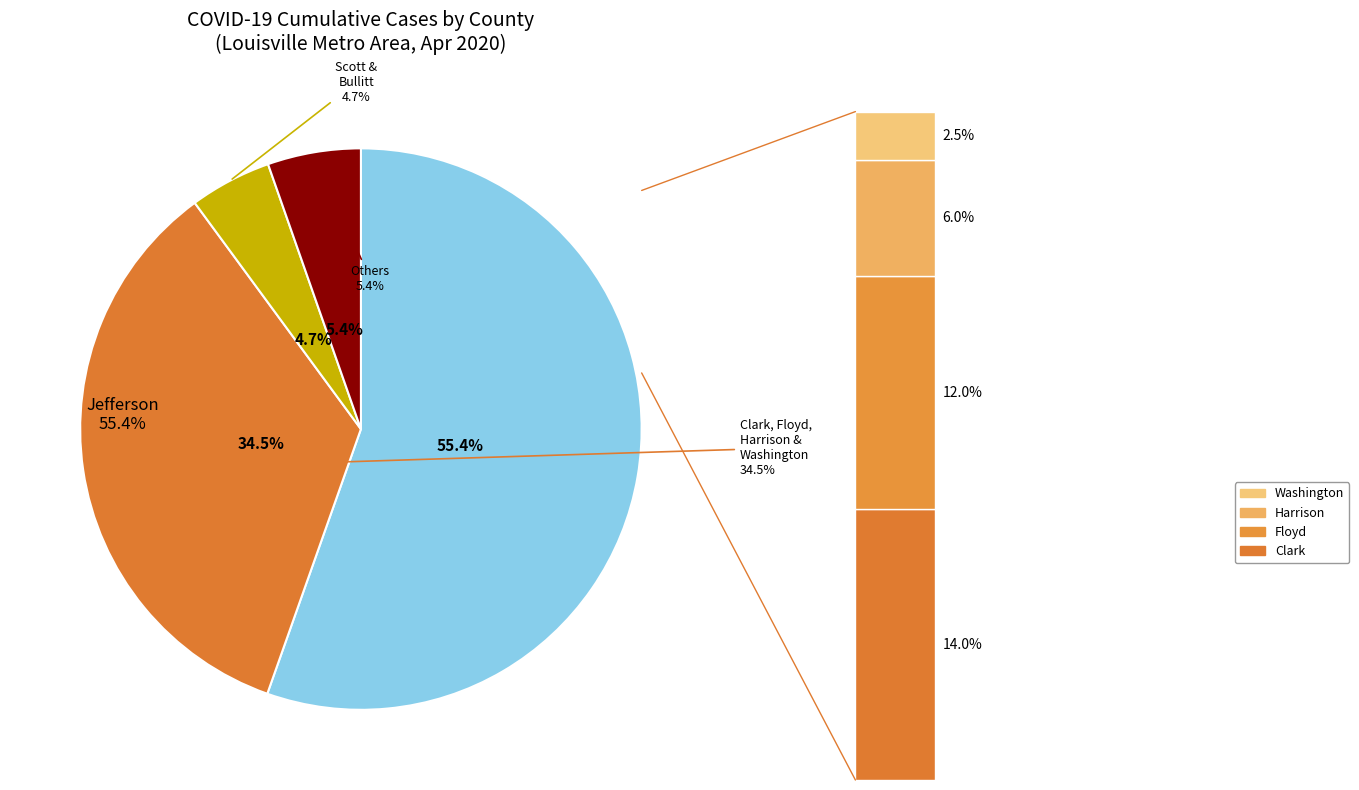

To the nearest percent, what is the difference between the Bullitt and Clark slice percentages?

11%